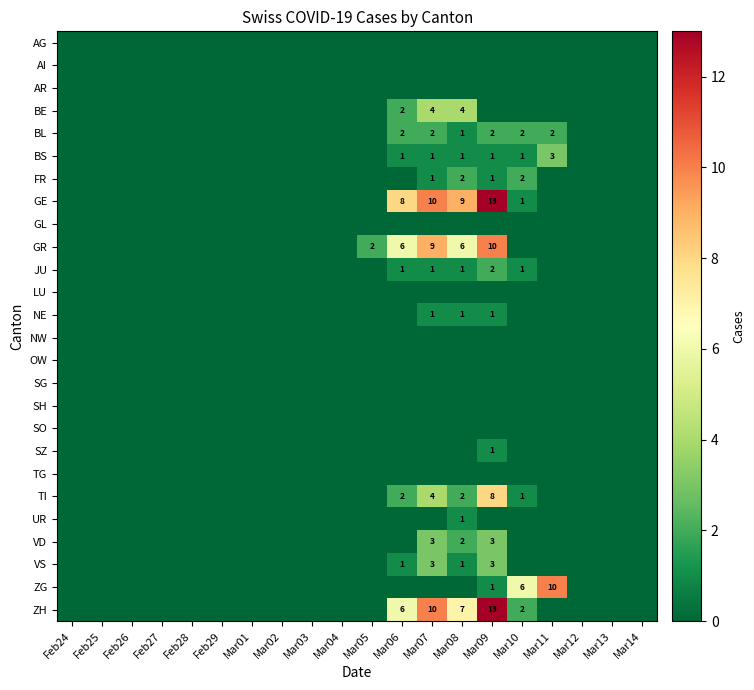

What is the difference between the highest and lowest values at Mar09?

13